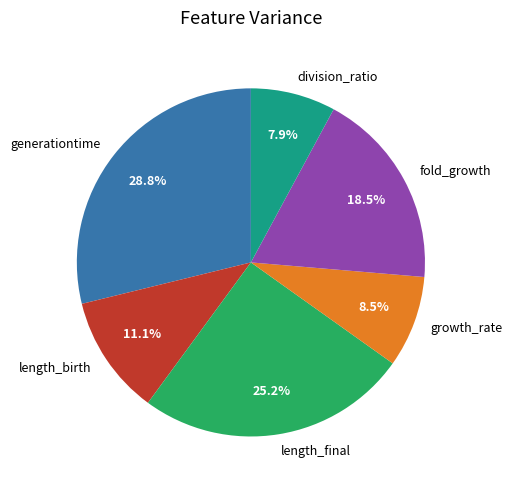

Count the number of slices in the pie.

6